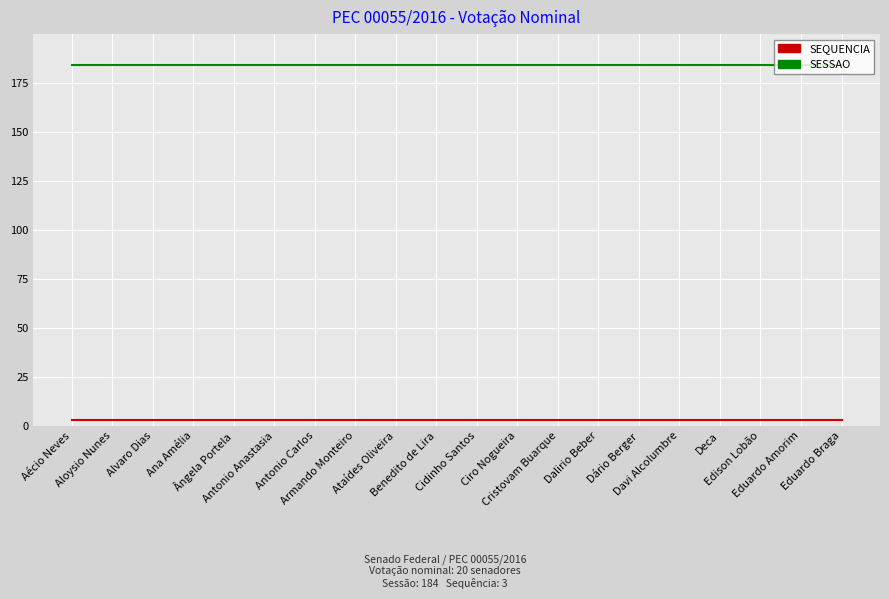

Reading left to right, extract all data points from this chart.

SEQUENCIA: 3	3	3	3	3	3	3	3	3	3	3	3	3	3	3	3	3	3	3	3
SESSAO: 184	184	184	184	184	184	184	184	184	184	184	184	184	184	184	184	184	184	184	184